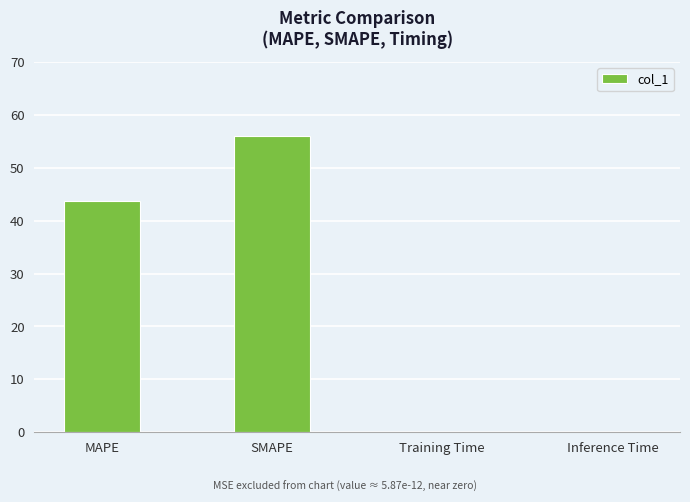

The value at Inference Time is 0.0. True or false?

True